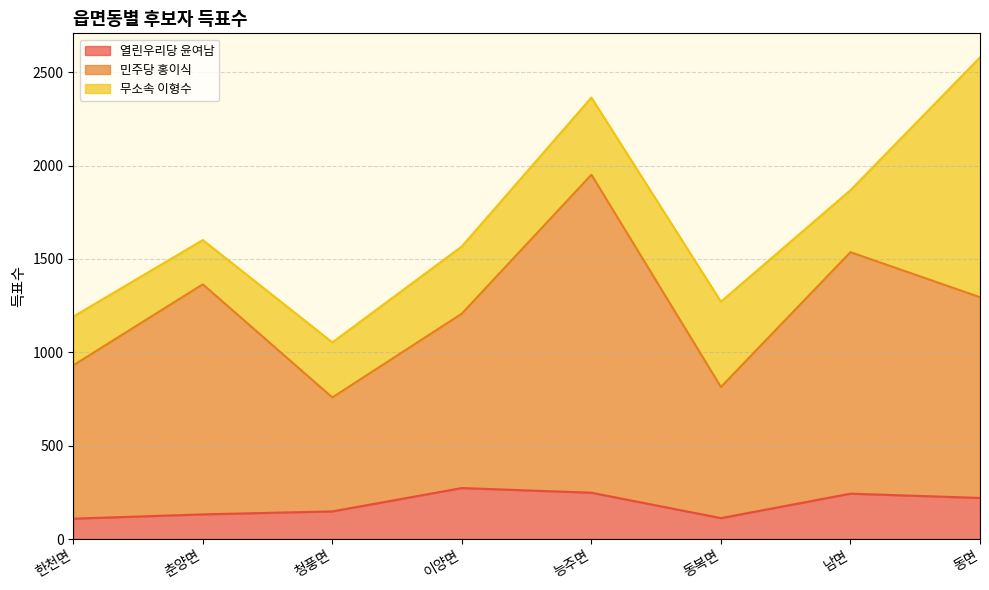

The value of 민주당 홍이식 at 춘양면 is 1974. True or false?

False